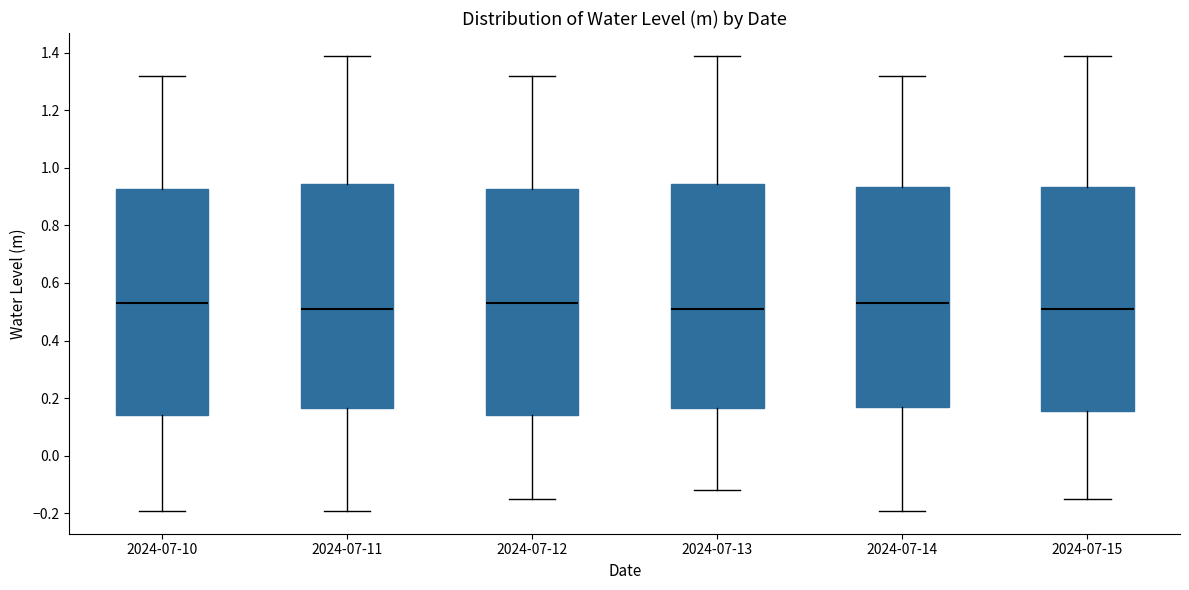

Reading left to right, read every box against the y-axis: the position of its median line, the range the box covers, and the ends of its whiskers. The values are not printed on the chart, so give them approximately, as read against the axis.

2024-07-10: median 0.54, box 0.14 to 0.92, whiskers -0.20 to 1.32
2024-07-11: median 0.50, box 0.16 to 0.94, whiskers -0.20 to 1.38
2024-07-12: median 0.54, box 0.14 to 0.92, whiskers -0.16 to 1.32
2024-07-13: median 0.50, box 0.16 to 0.94, whiskers -0.12 to 1.38
2024-07-14: median 0.54, box 0.18 to 0.94, whiskers -0.20 to 1.32
2024-07-15: median 0.50, box 0.16 to 0.94, whiskers -0.16 to 1.38